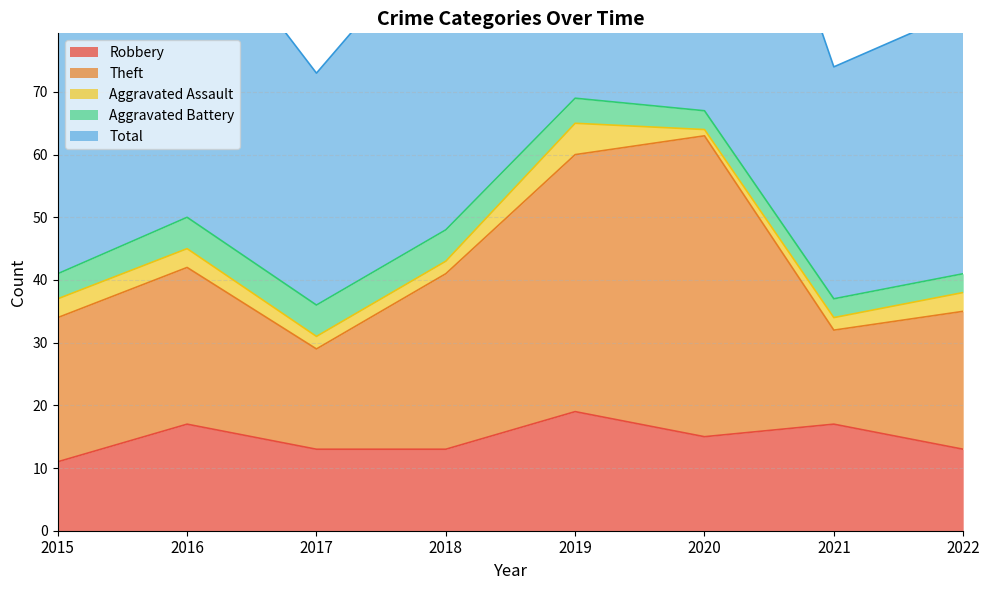

True or false: Aggravated Battery and Aggravated Assault intersect in this chart.

True